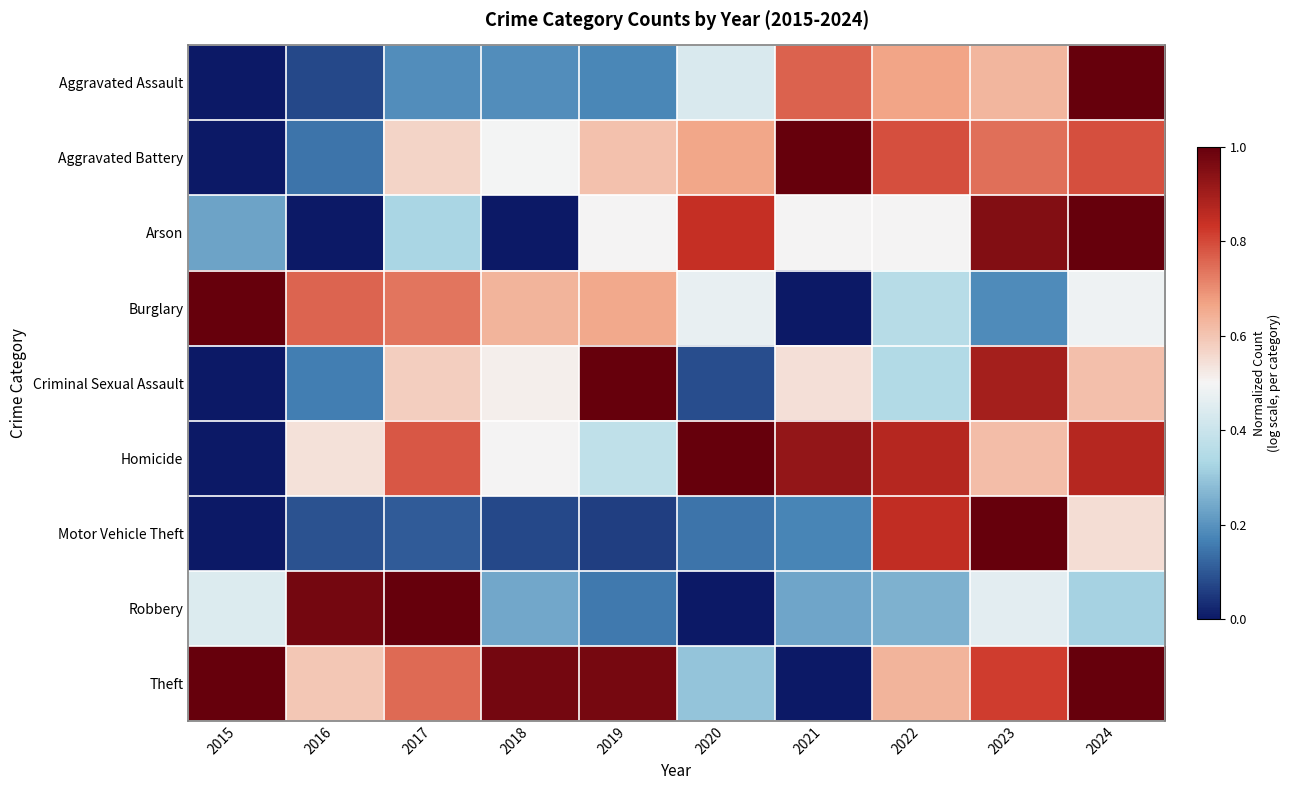

Reading left to right, extract all data points from this chart.

Aggravated Assault: 2015=0.0	2016=0.1	2017=0.2	2018=0.2	2019=0.2	2020=0.4	2021=0.8	2022=0.7	2023=0.6	2024=1.0
Aggravated Battery: 2015=0.0	2016=0.1	2017=0.6	2018=0.5	2019=0.6	2020=0.7	2021=1.0	2022=0.8	2023=0.7	2024=0.8
Arson: 2015=0.2	2016=0.0	2017=0.3	2018=0.0	2019=0.5	2020=0.8	2021=0.5	2022=0.5	2023=0.9	2024=1.0
Burglary: 2015=1.0	2016=0.8	2017=0.7	2018=0.6	2019=0.7	2020=0.5	2021=0.0	2022=0.4	2023=0.2	2024=0.5
Criminal Sexual Assault: 2015=0.0	2016=0.2	2017=0.6	2018=0.5	2019=1.0	2020=0.1	2021=0.5	2022=0.3	2023=0.9	2024=0.6
Homicide: 2015=0.0	2016=0.5	2017=0.8	2018=0.5	2019=0.4	2020=1.0	2021=0.9	2022=0.9	2023=0.6	2024=0.9
Motor Vehicle Theft: 2015=0.0	2016=0.1	2017=0.1	2018=0.1	2019=0.1	2020=0.1	2021=0.2	2022=0.9	2023=1.0	2024=0.5
Robbery: 2015=0.4	2016=1.0	2017=1.0	2018=0.2	2019=0.2	2020=0.0	2021=0.2	2022=0.3	2023=0.5	2024=0.3
Theft: 2015=1.0	2016=0.6	2017=0.8	2018=1.0	2019=1.0	2020=0.3	2021=0.0	2022=0.6	2023=0.8	2024=1.0